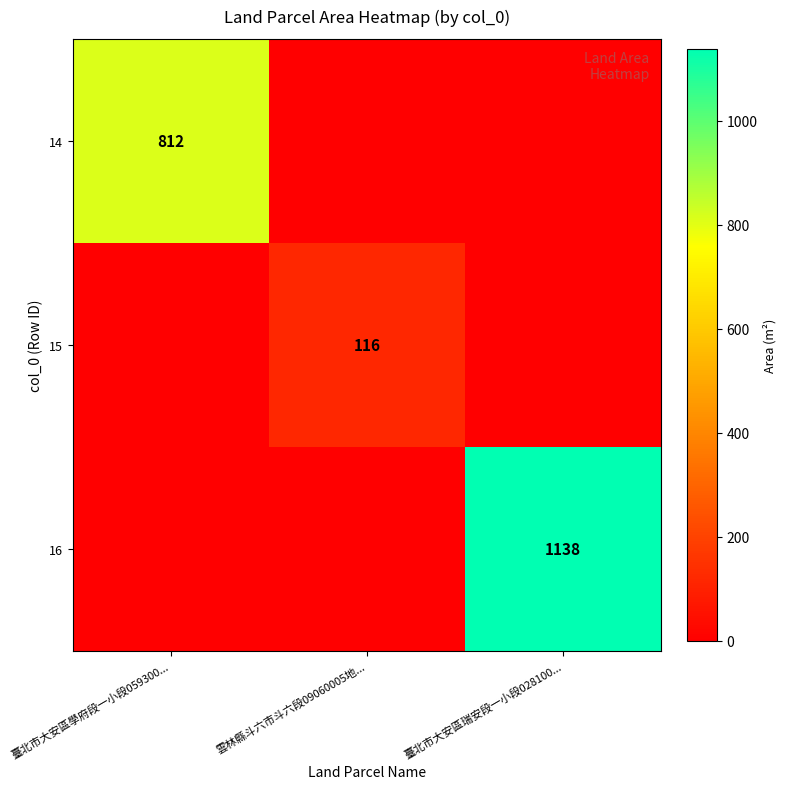

The 14 series shows 812 at 臺北市大安區學府段一小段059300.... True or false?

True